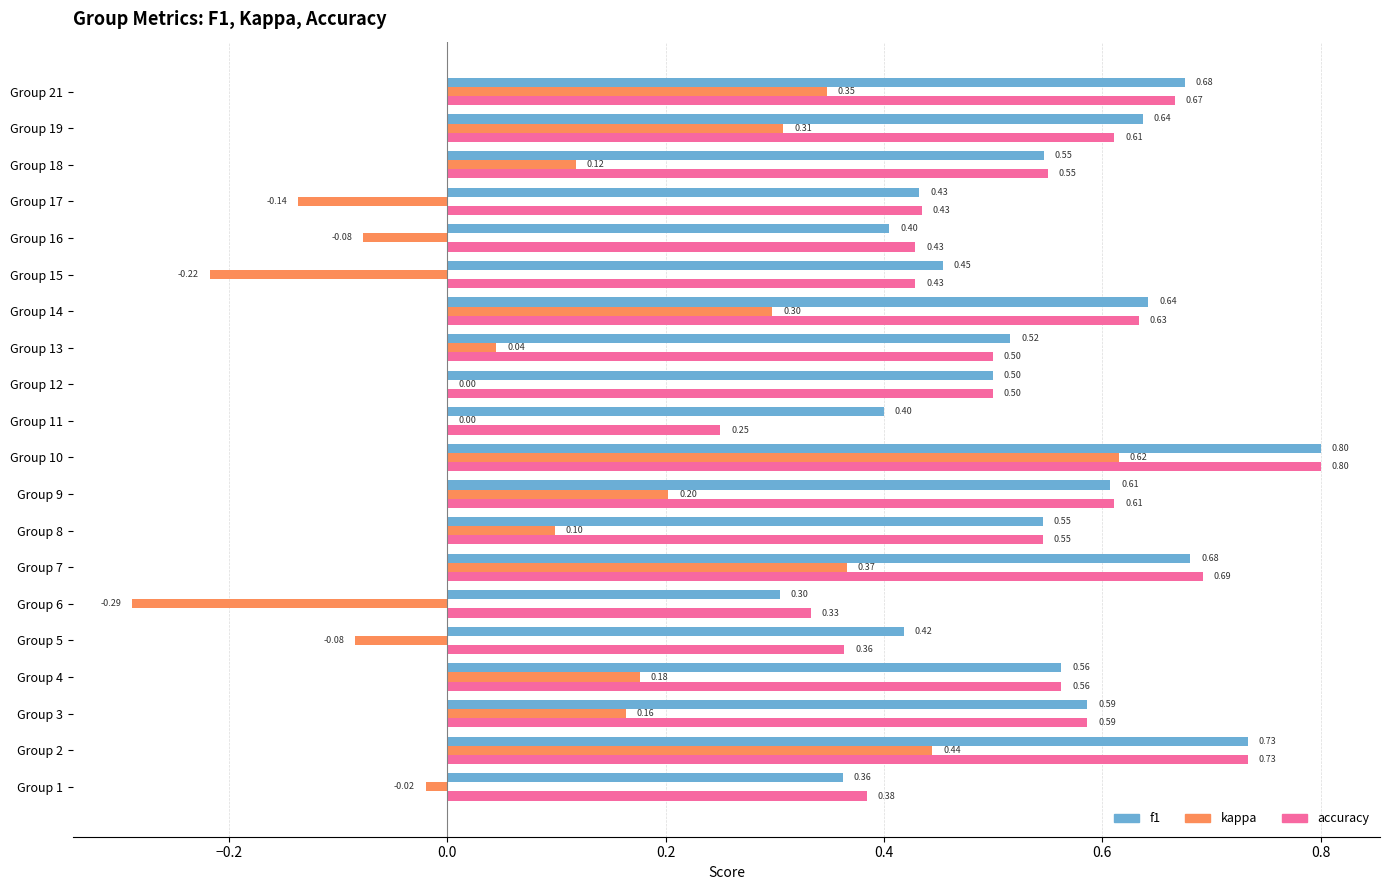

Between Group 10 and Group 15, which series saw the biggest shift?

kappa